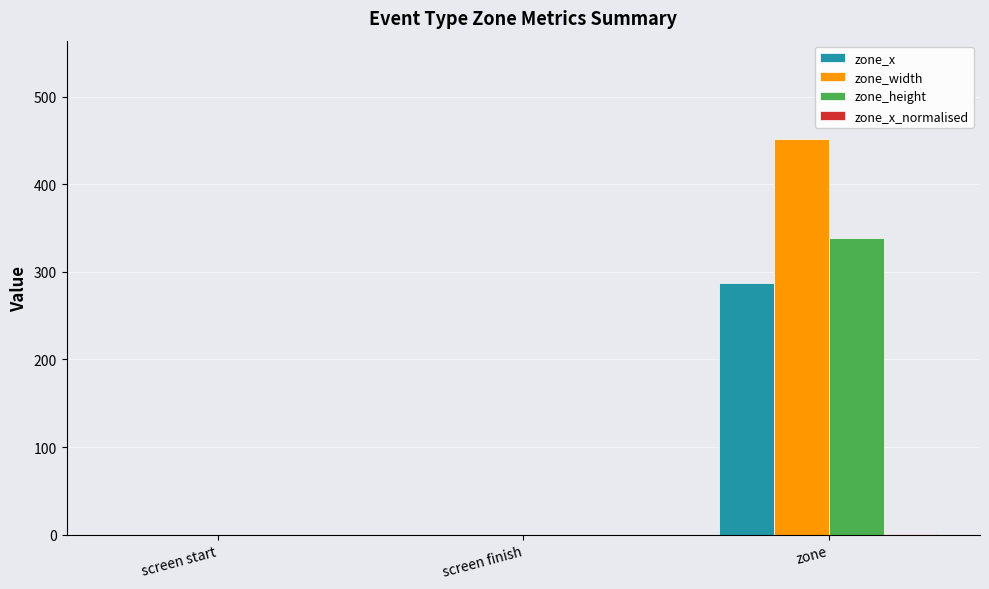

How many data points does each series have?

3